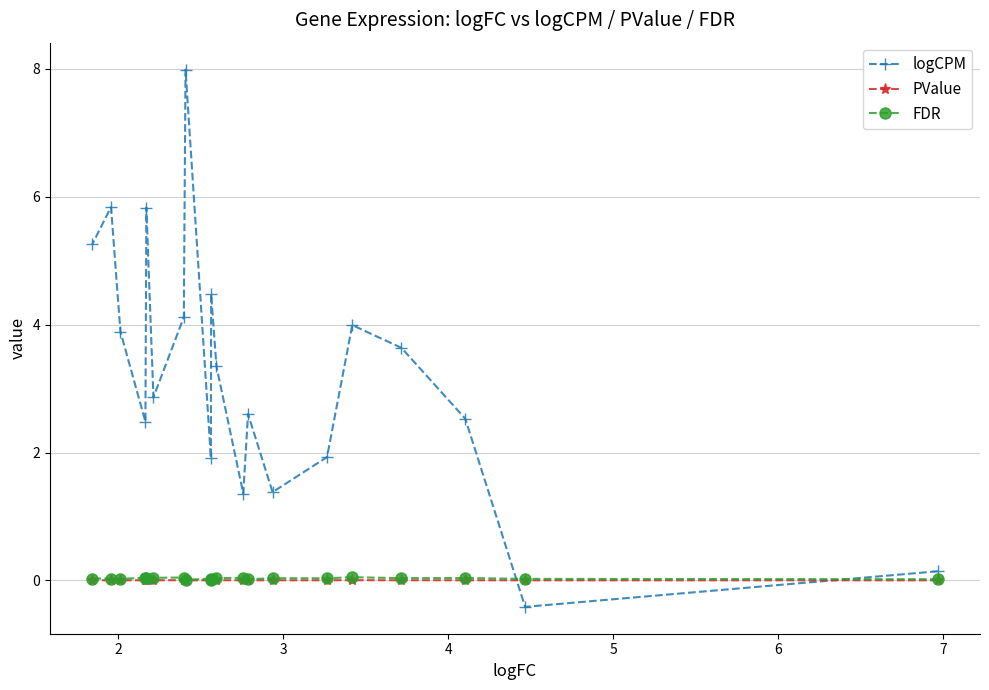

At how many categories does at least one series exceed 3?

10